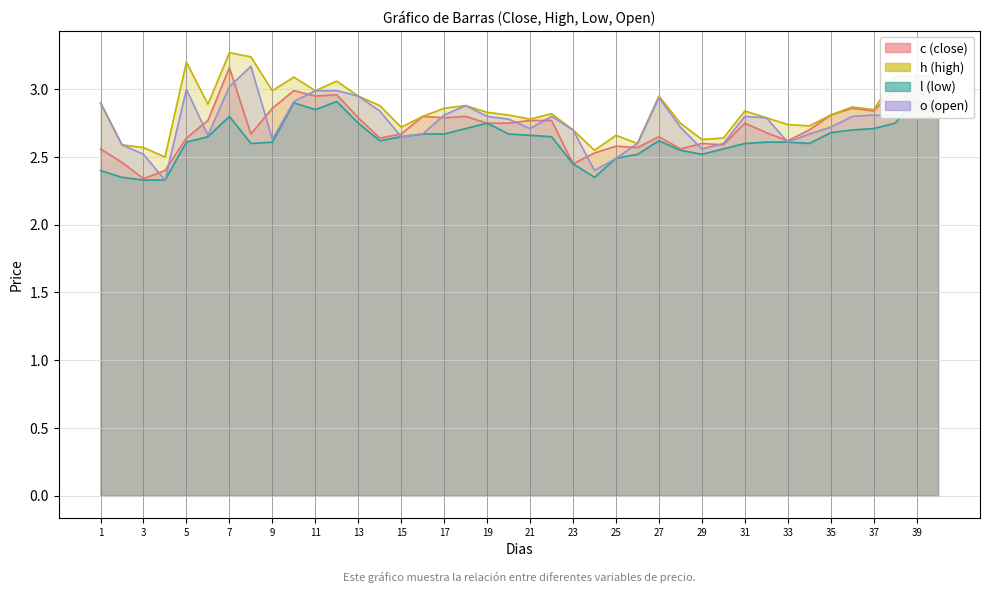

What is the total value across all series at 6?

11.0